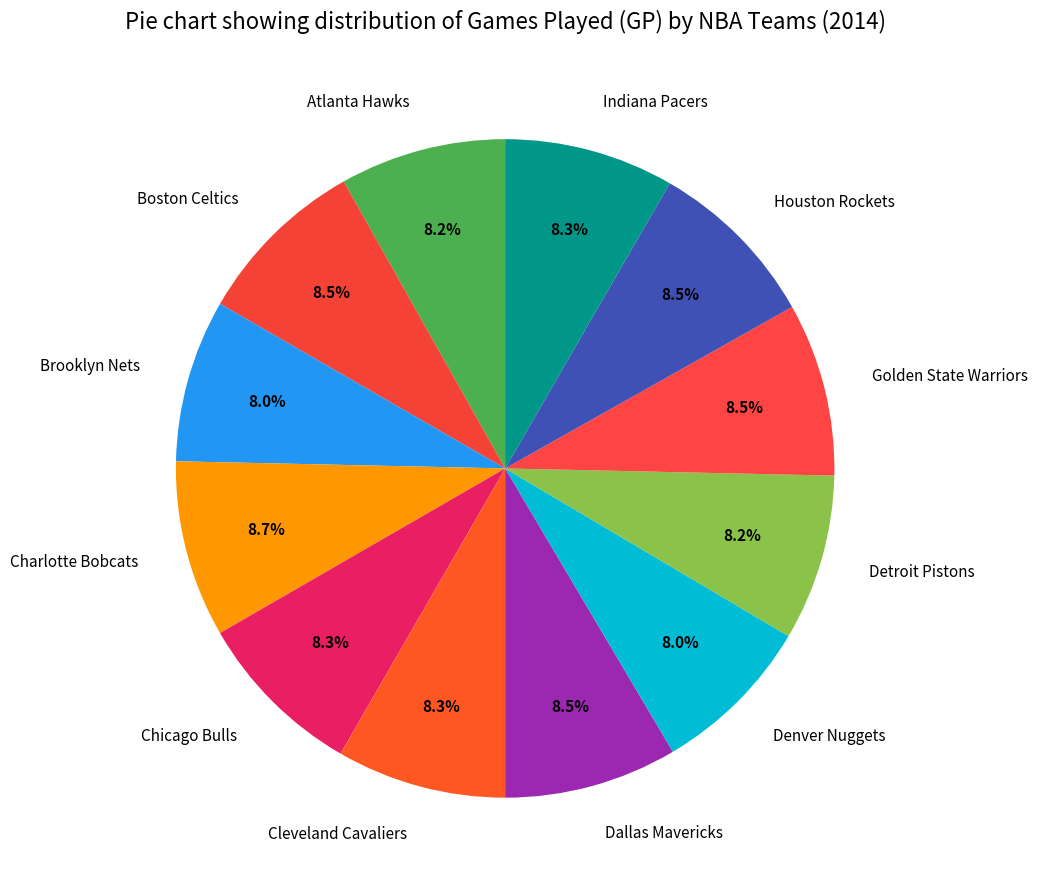

What percentage is NOT represented by Denver Nuggets?

92.0%